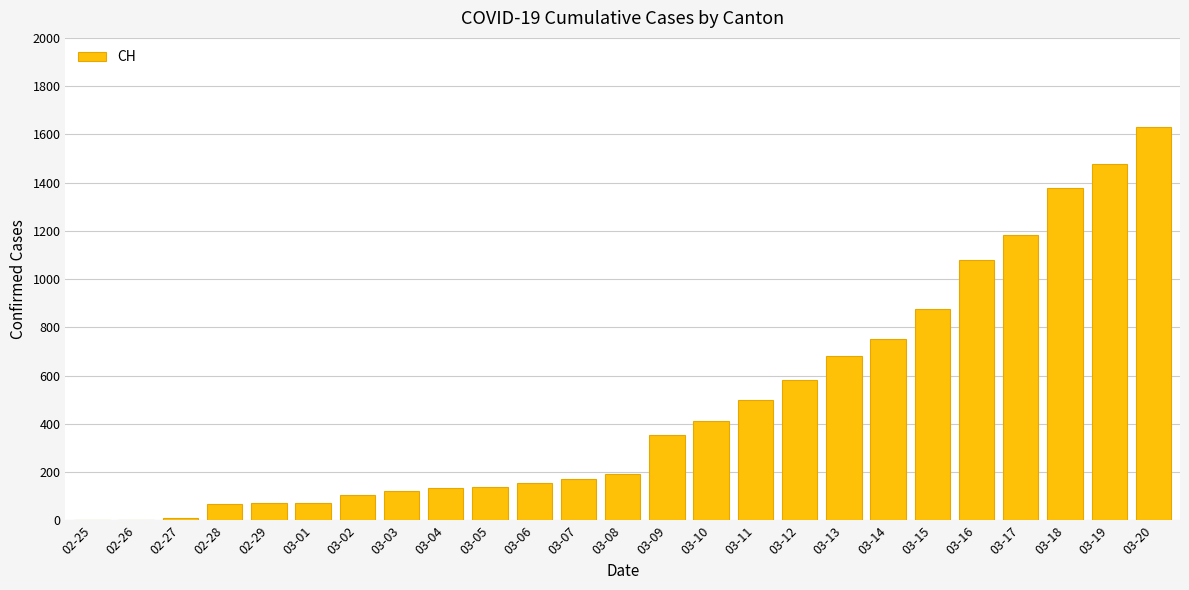

Which has a higher value, 03-12 or 03-20?

03-20